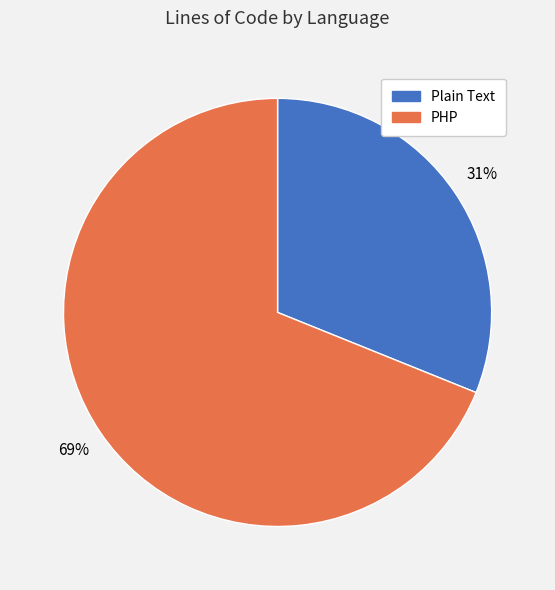

How many slices are in this pie chart?

2